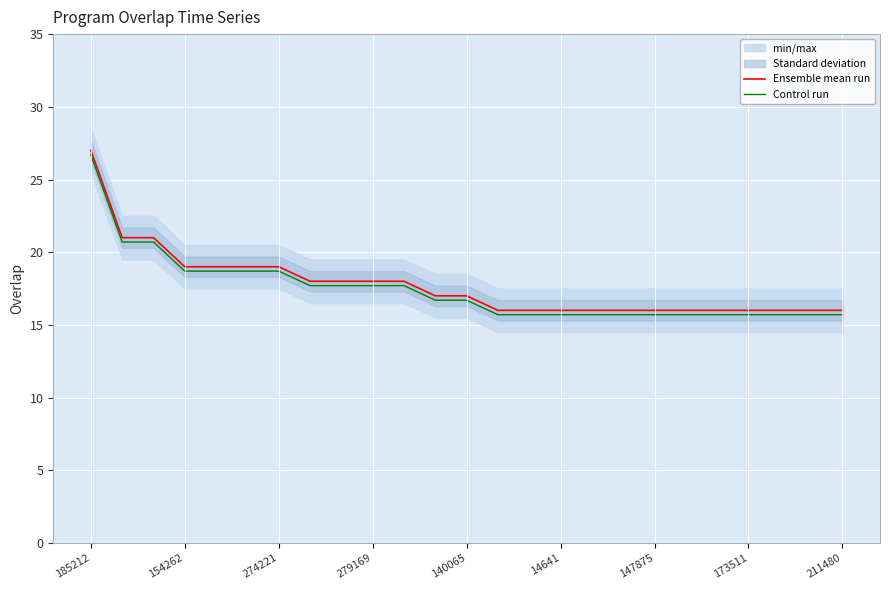

The Ensemble mean run series shows 10.5 at 185212. True or false?

False